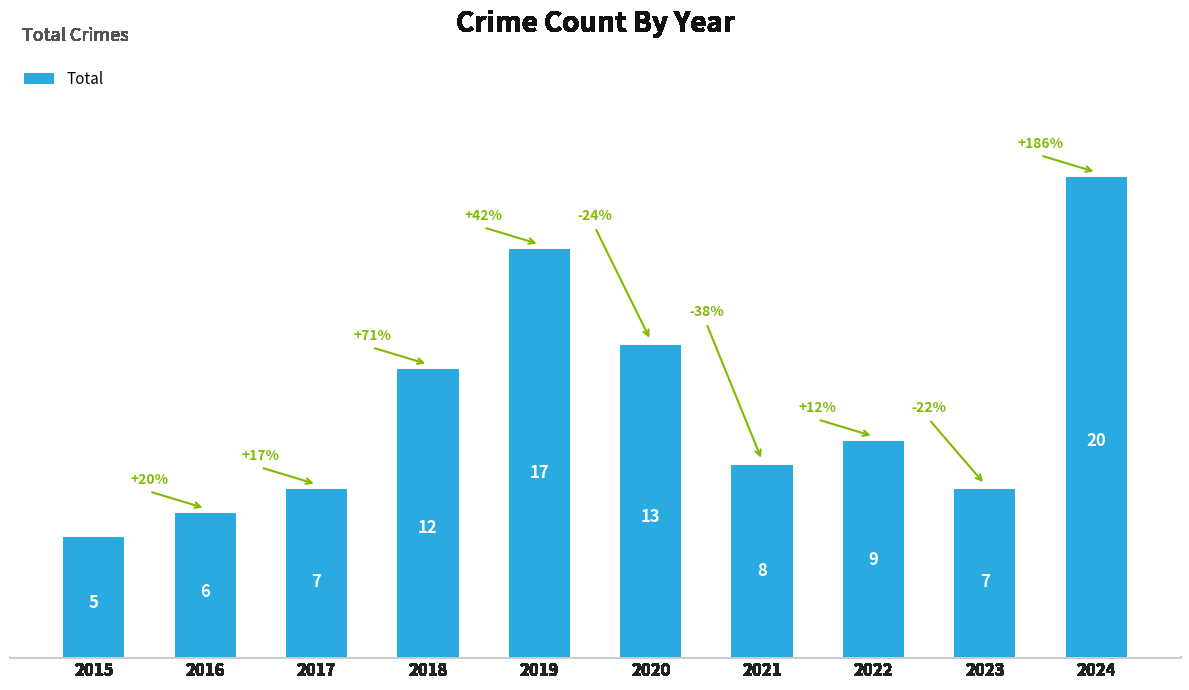

Reading left to right, what are all the values shown in this chart?

5	6	7	12	17	13	8	9	7	20